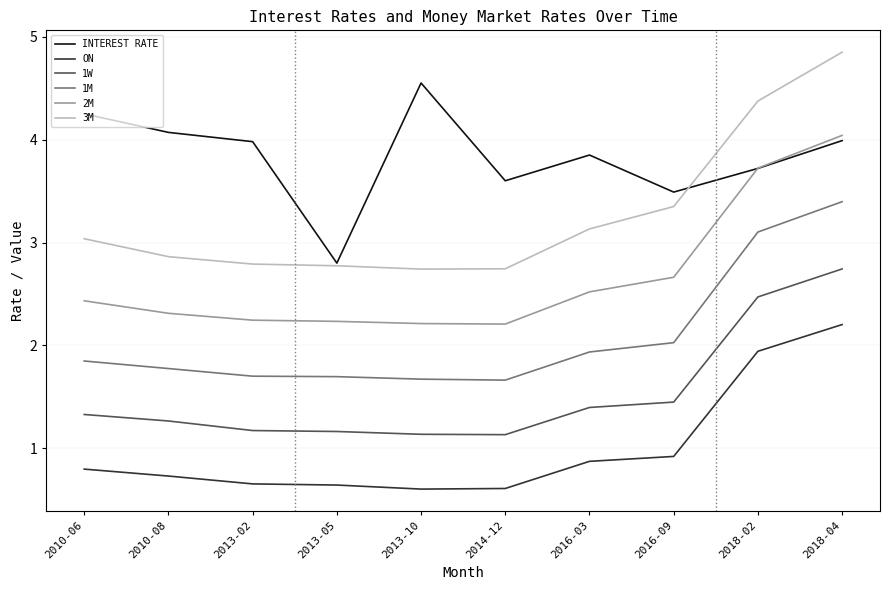

In INTEREST RATE, how many points are higher than both neighbors (excluding endpoints)?

2